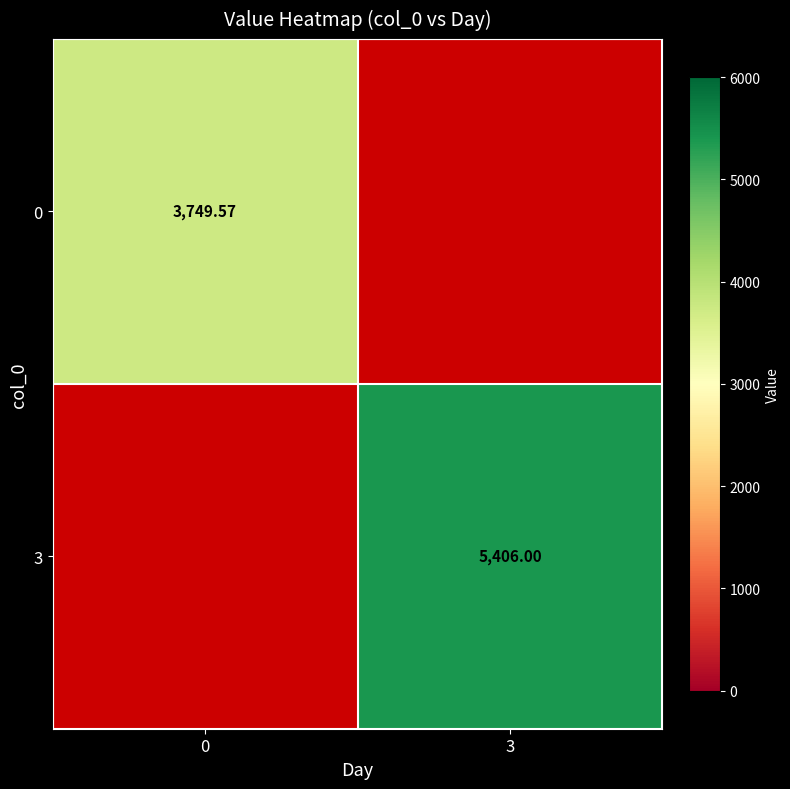

At how many categories does at least one series exceed 4914?

1